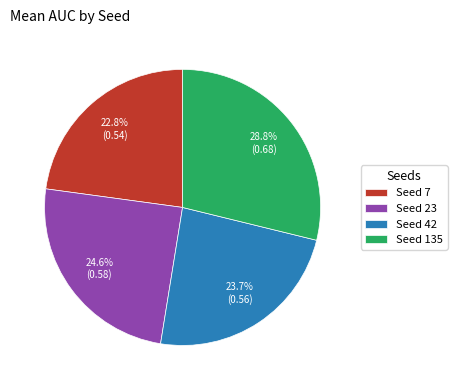

How many slices are in this pie chart?

4